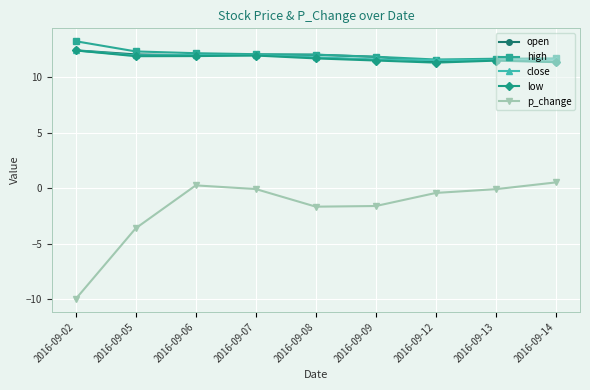

Does the chart have visible grid lines?

Yes